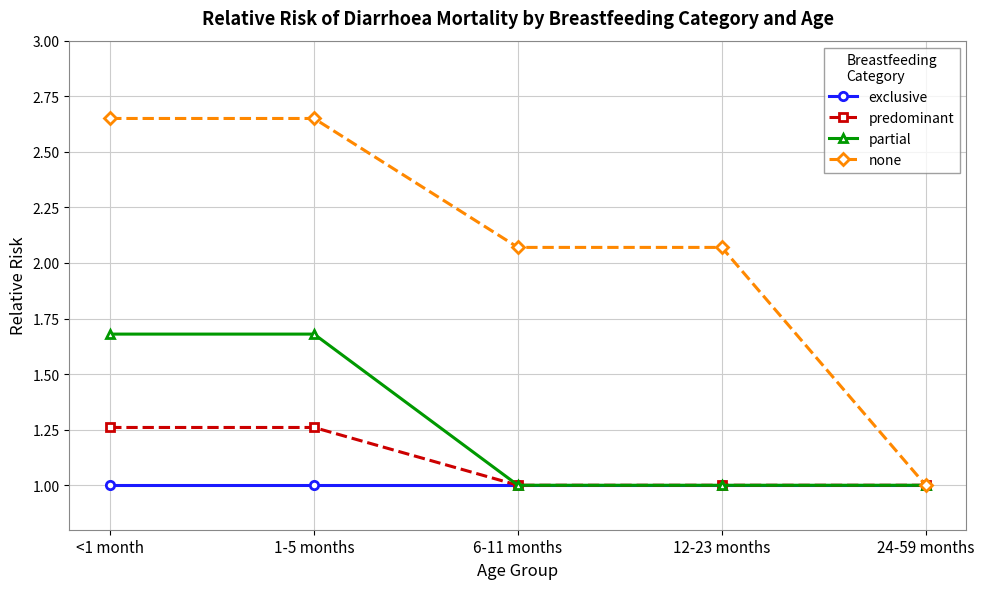

What is the highest value of the exclusive series?

1.0